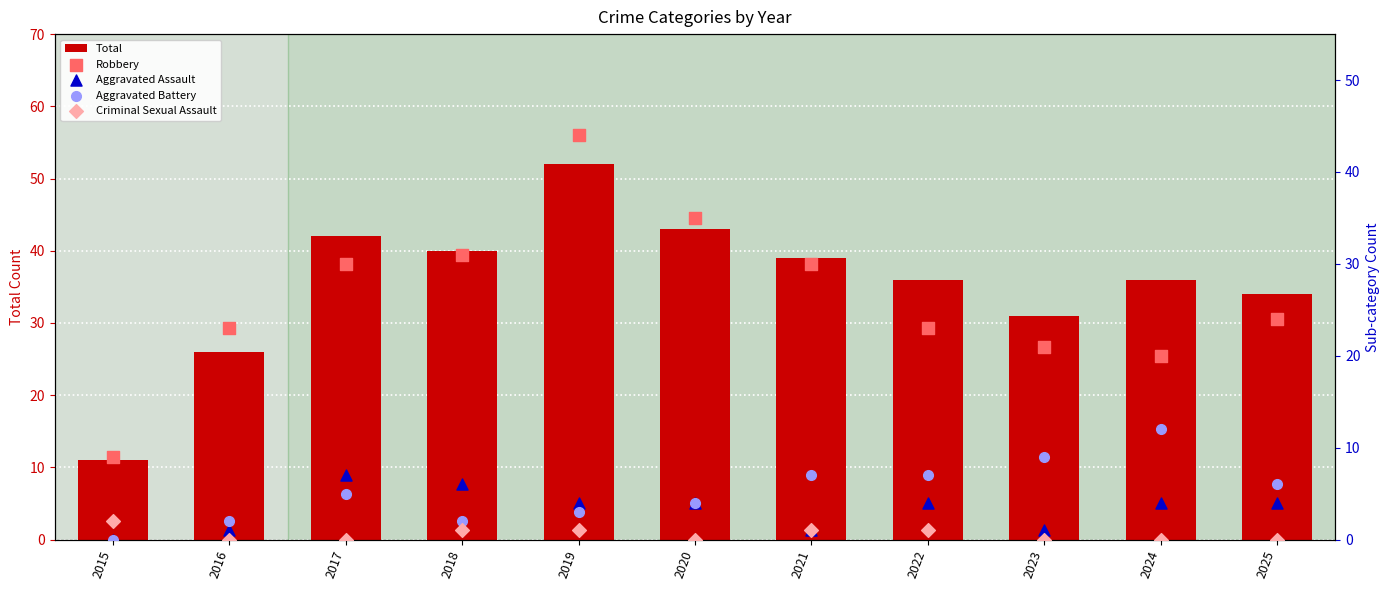

What are all the series names shown in the legend?

Total, Robbery, Aggravated Assault, Aggravated Battery, Criminal Sexual Assault